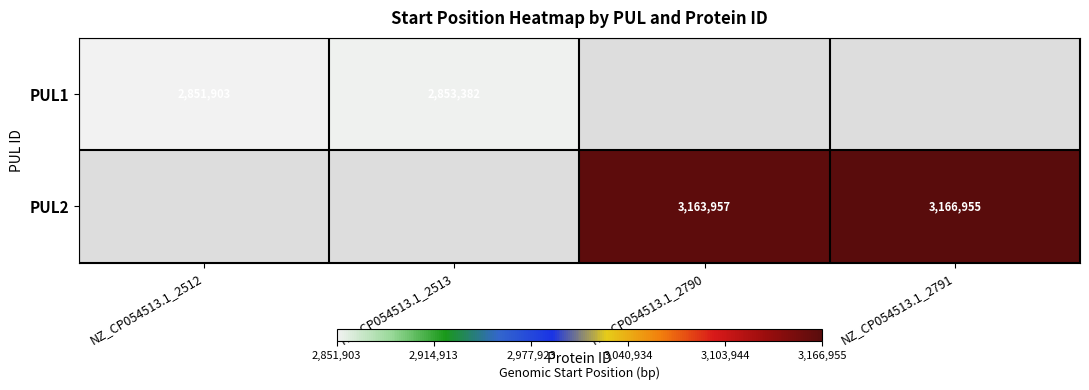

Which category has the lowest value across all series?

NZ_CP054513.1_2512